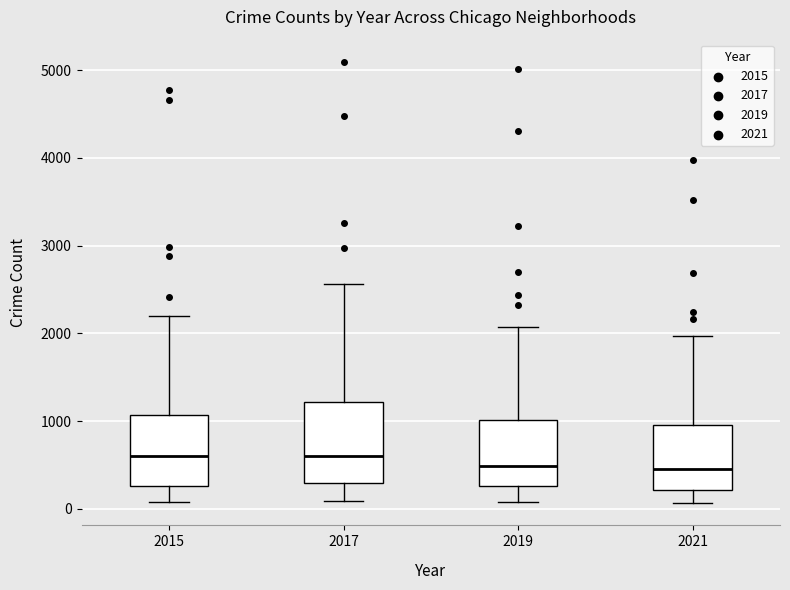

Where does the median line of the box at x = 2017 sit on the y-axis? The values are not printed on the chart, so give them approximately, as read against the axis.

600